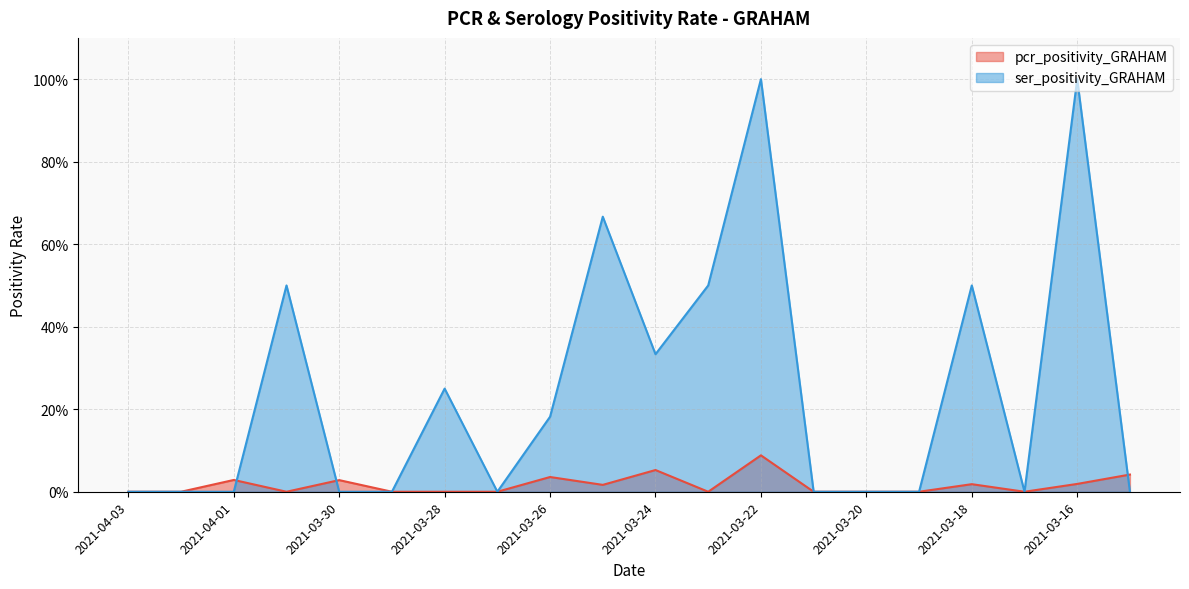

What is the difference between the second highest and second lowest values in the ser_positivity_GRAHAM series?

1.0